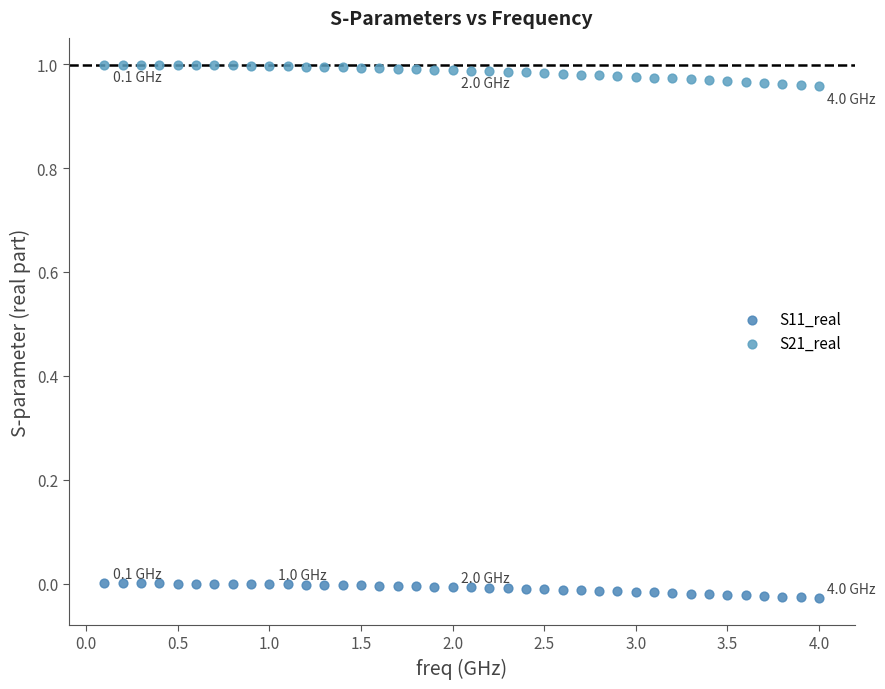

Across all data points, what is the range of X values (max minus min)?

3.9